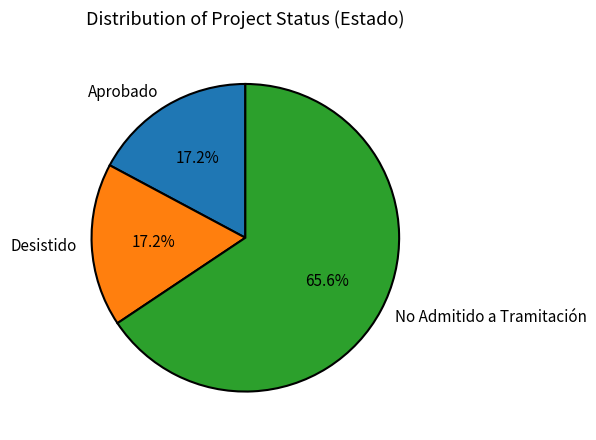

Count the number of slices in the pie.

3